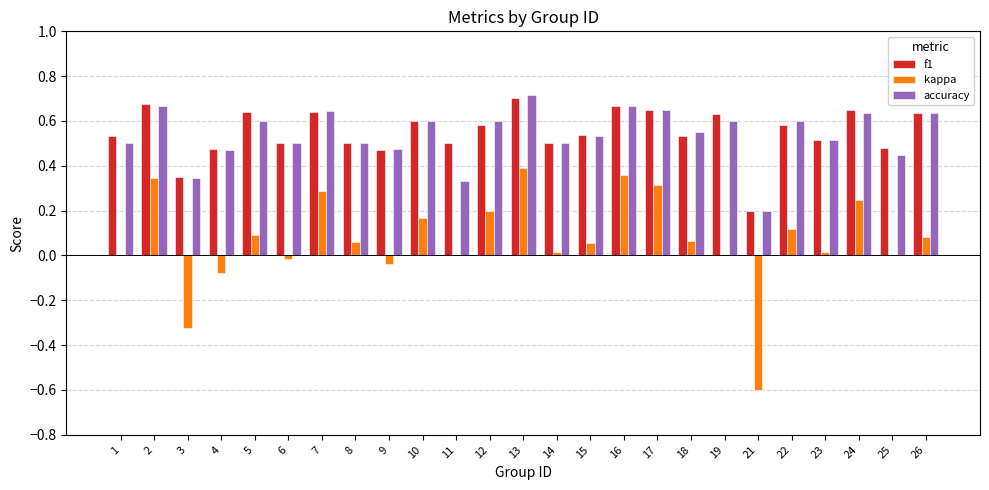

Which series changed the most between 10 and 25?

kappa